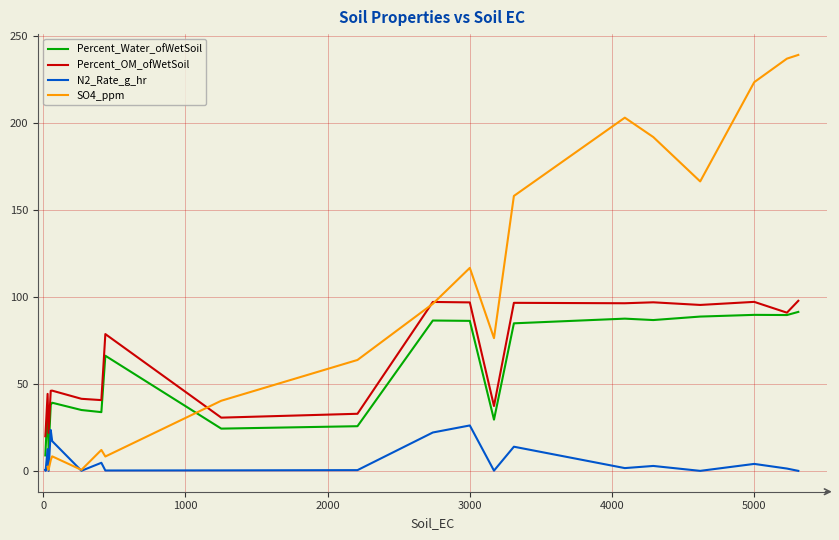

Does the chart display data point markers on the line(s)?

No